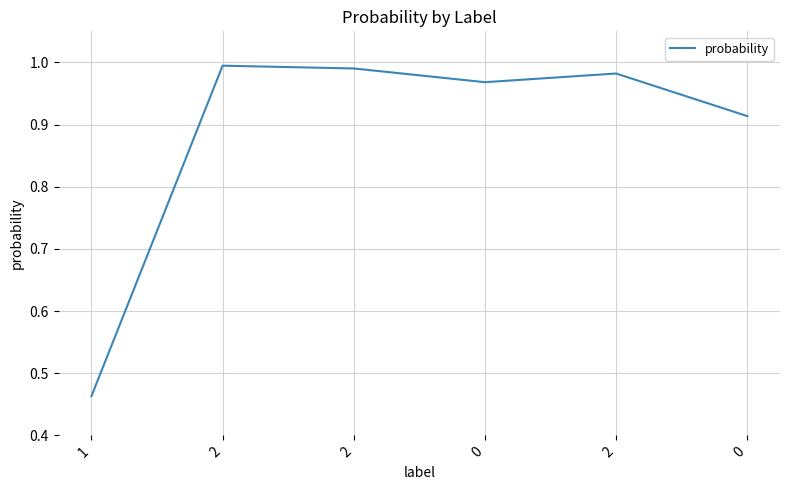

Is this an area chart (filled region under the line)?

No